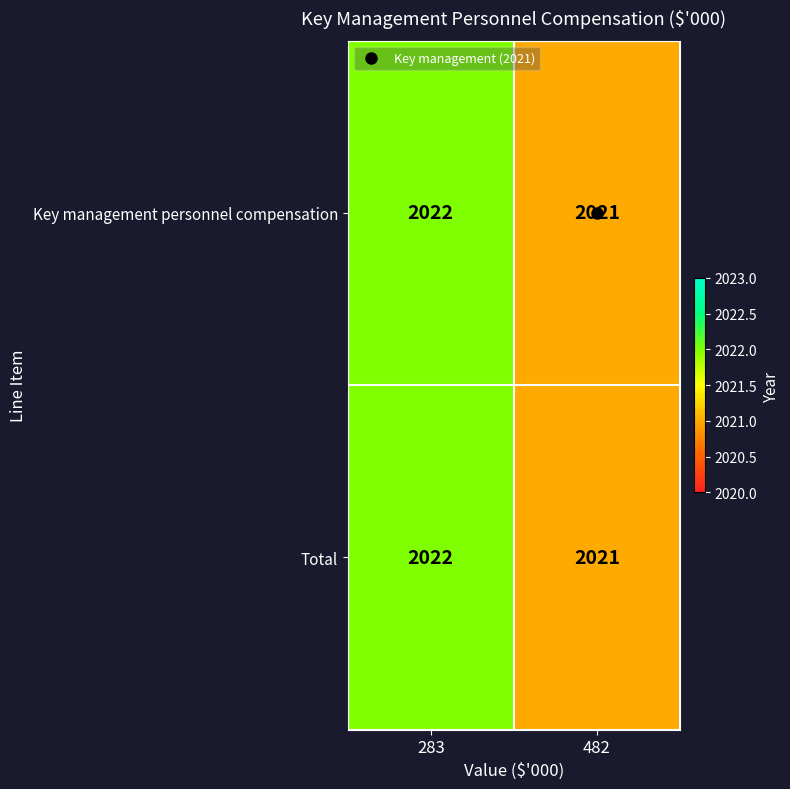

What is the sum of all Total values?

4043